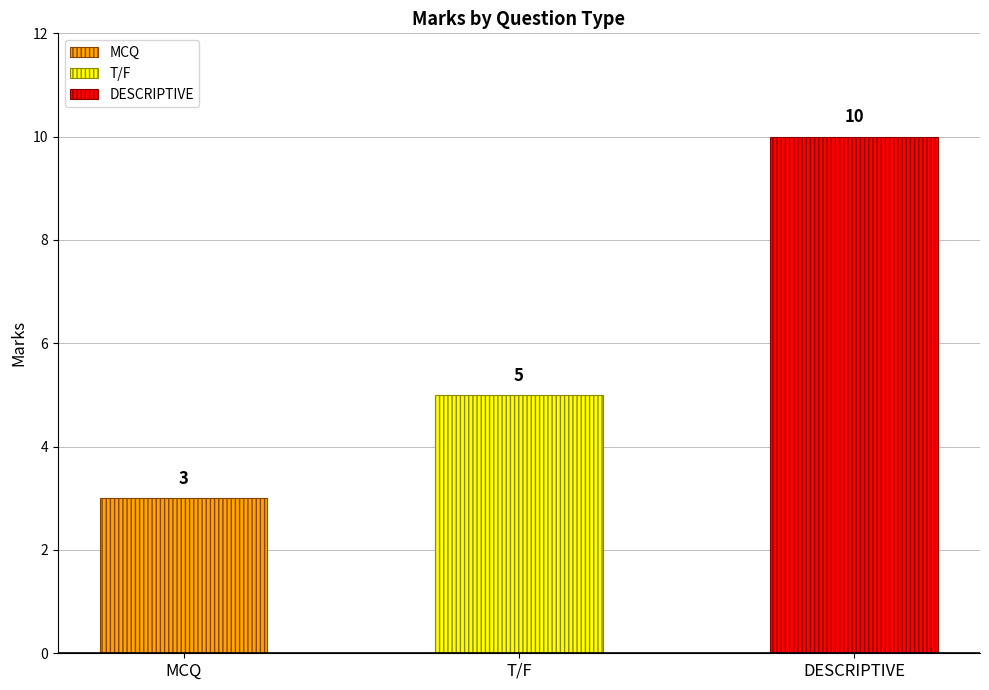

What is the difference between the values at T/F and MCQ?

2